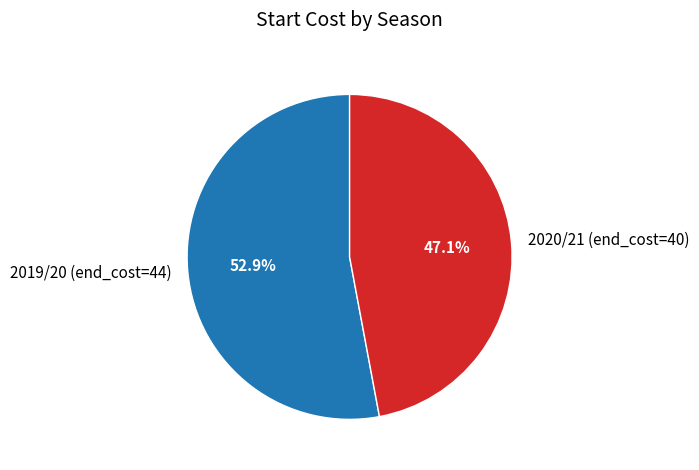

Which slice is the largest?

2019/20 (end_cost=44)